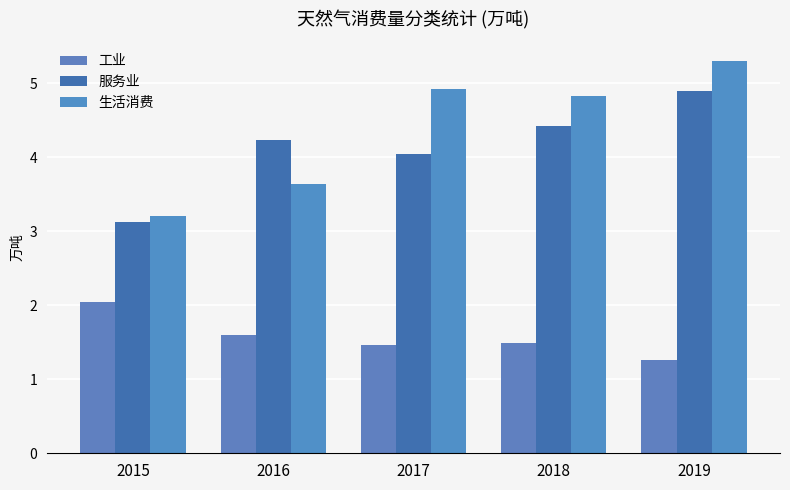

True or false: 生活消费 has a value of 4.9 at 2017.

True